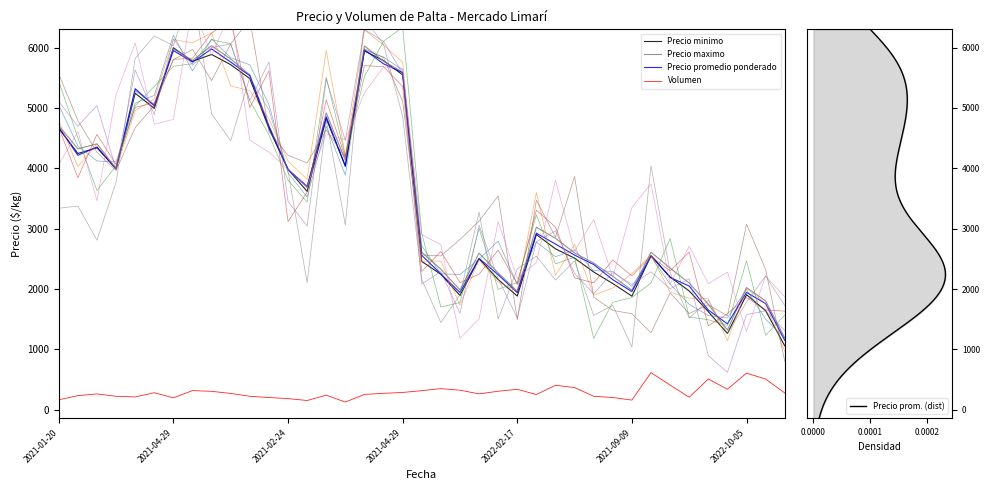

Which series has the widest spread of values?

Precio minimo